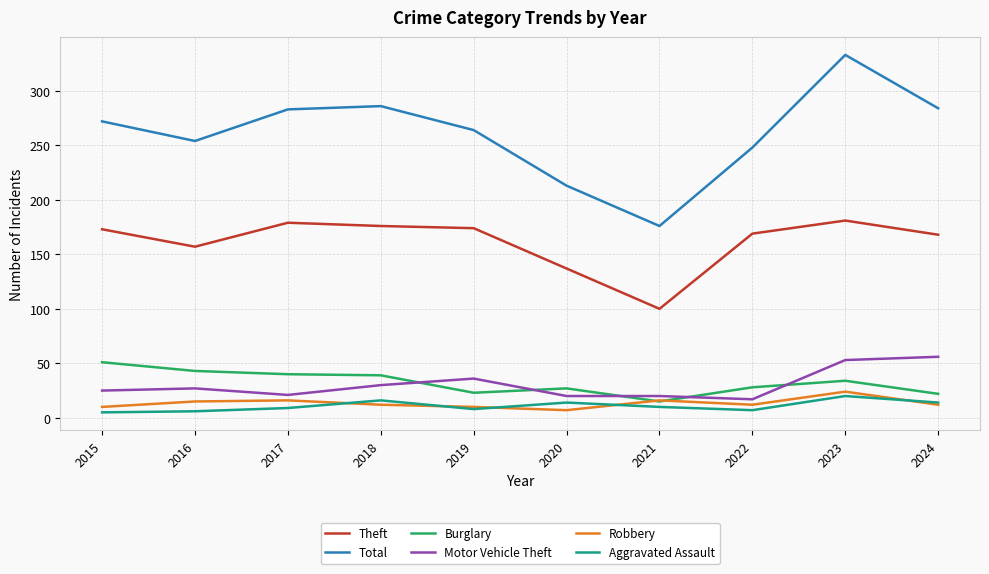

True or false: Aggravated Assault and Motor Vehicle Theft cross at least once.

False